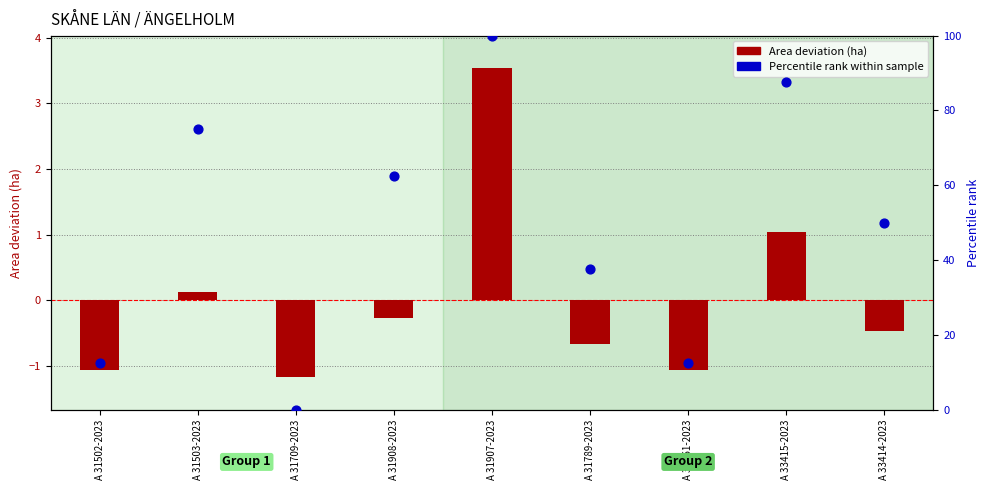

At how many categories does at least one series exceed 33?

6